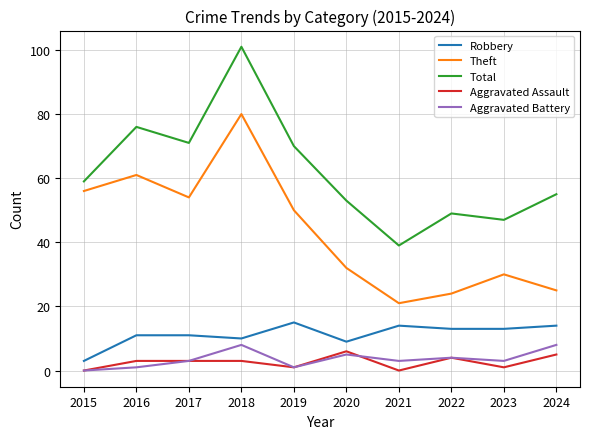

Which category has the highest value across all series?

2018